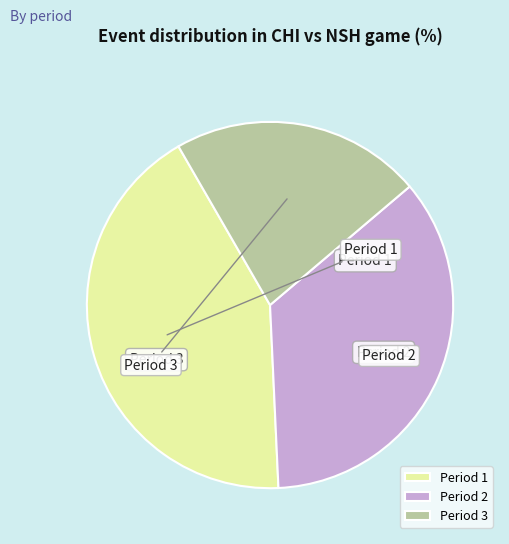

The Period 3 slice represents 37% of the pie. True or false?

False